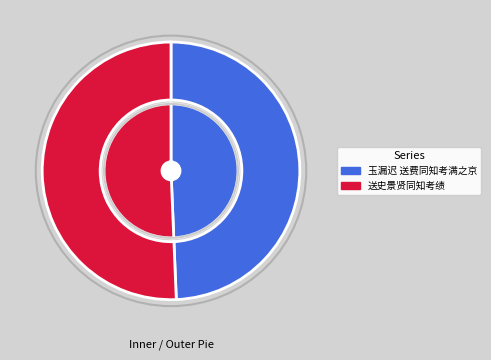

Is it true that 玉漏迟 送费同知考满之京 is 49% of the pie?

True